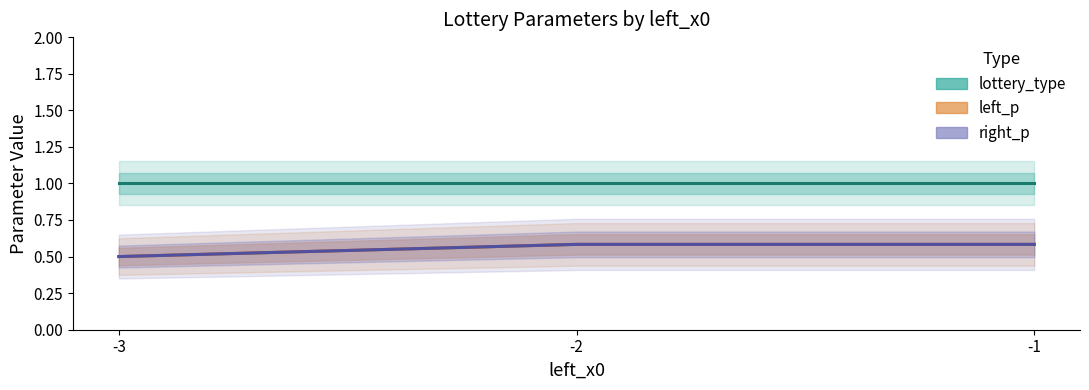

What is the sum of the lottery_type values at -2 and -3?

2.0